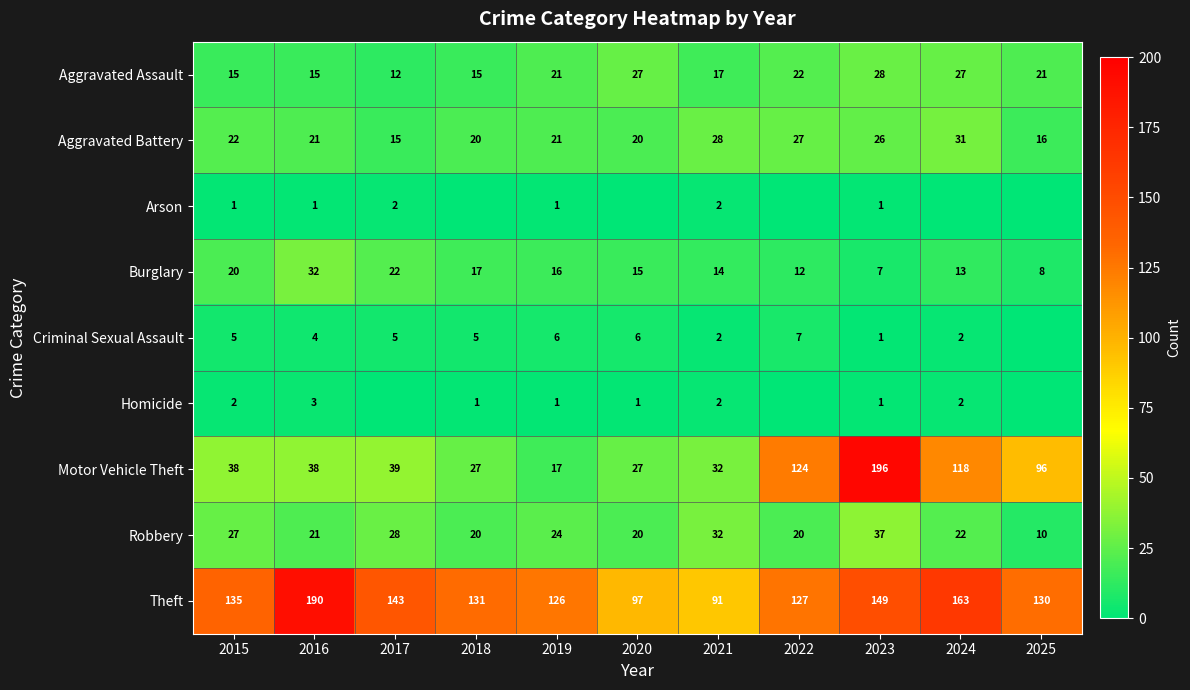

The value of Robbery at 2016 is 11. True or false?

False